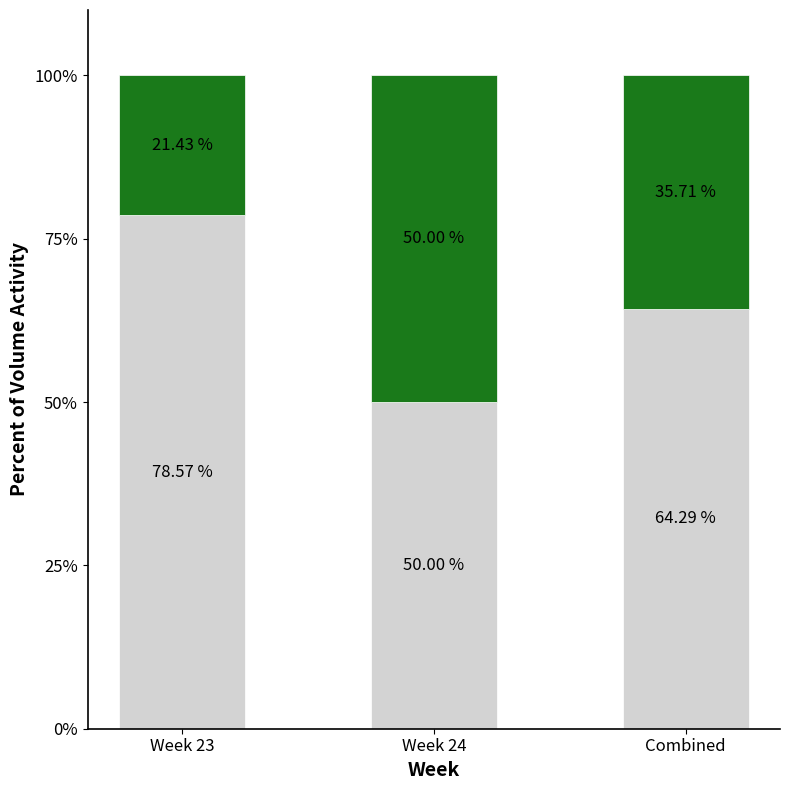

What is the total value across all series at Combined?

100.0